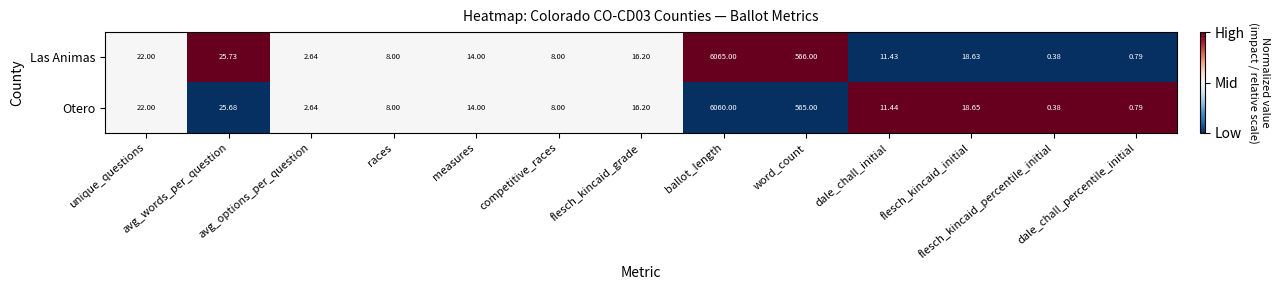

How many series are shown in this chart?

2